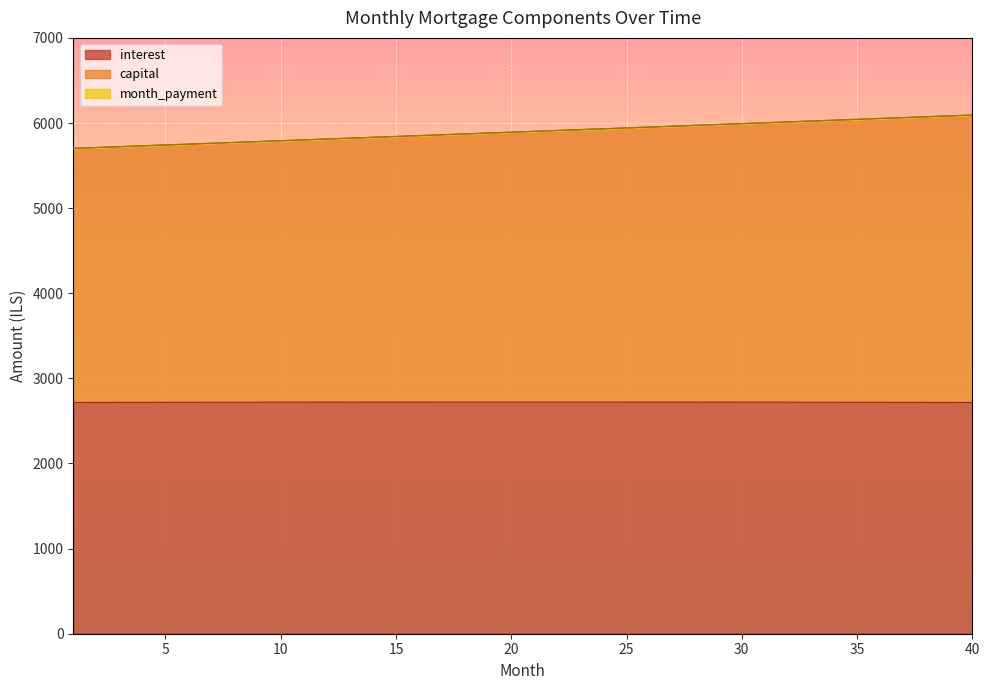

What is the approximate value of capital at 39?

6084.0